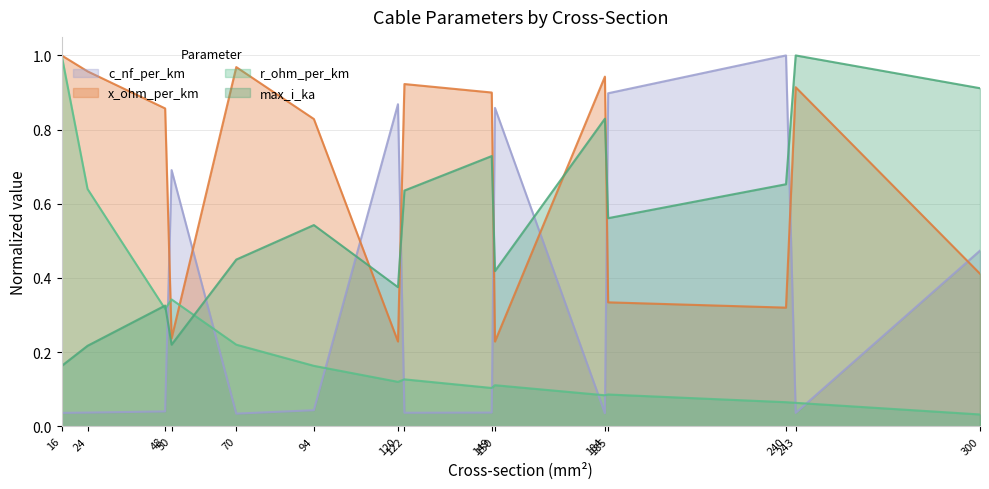

What is the average value of the c_nf_per_km series?

0.3